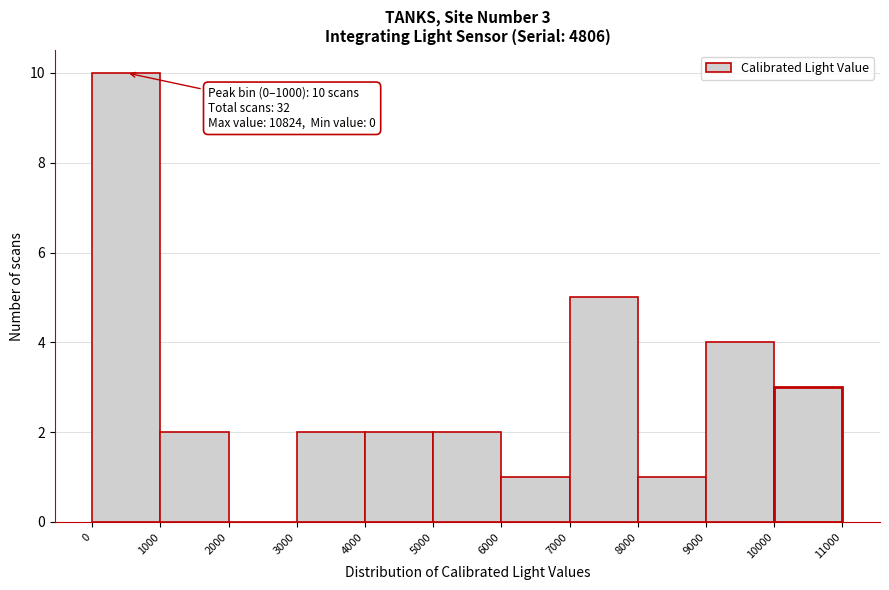

Which range on the x-axis has the tallest bar?

0 to 1000